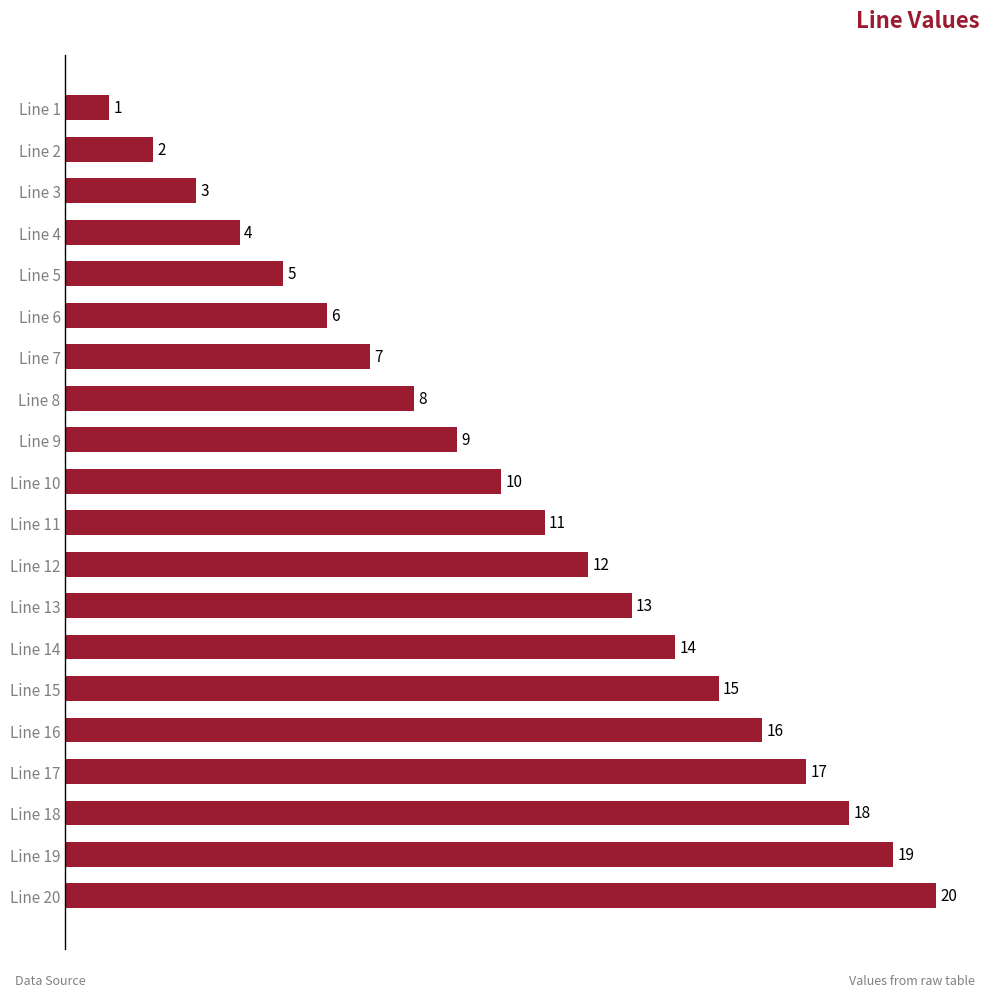

What is the value of the 18th bar from the top?

18